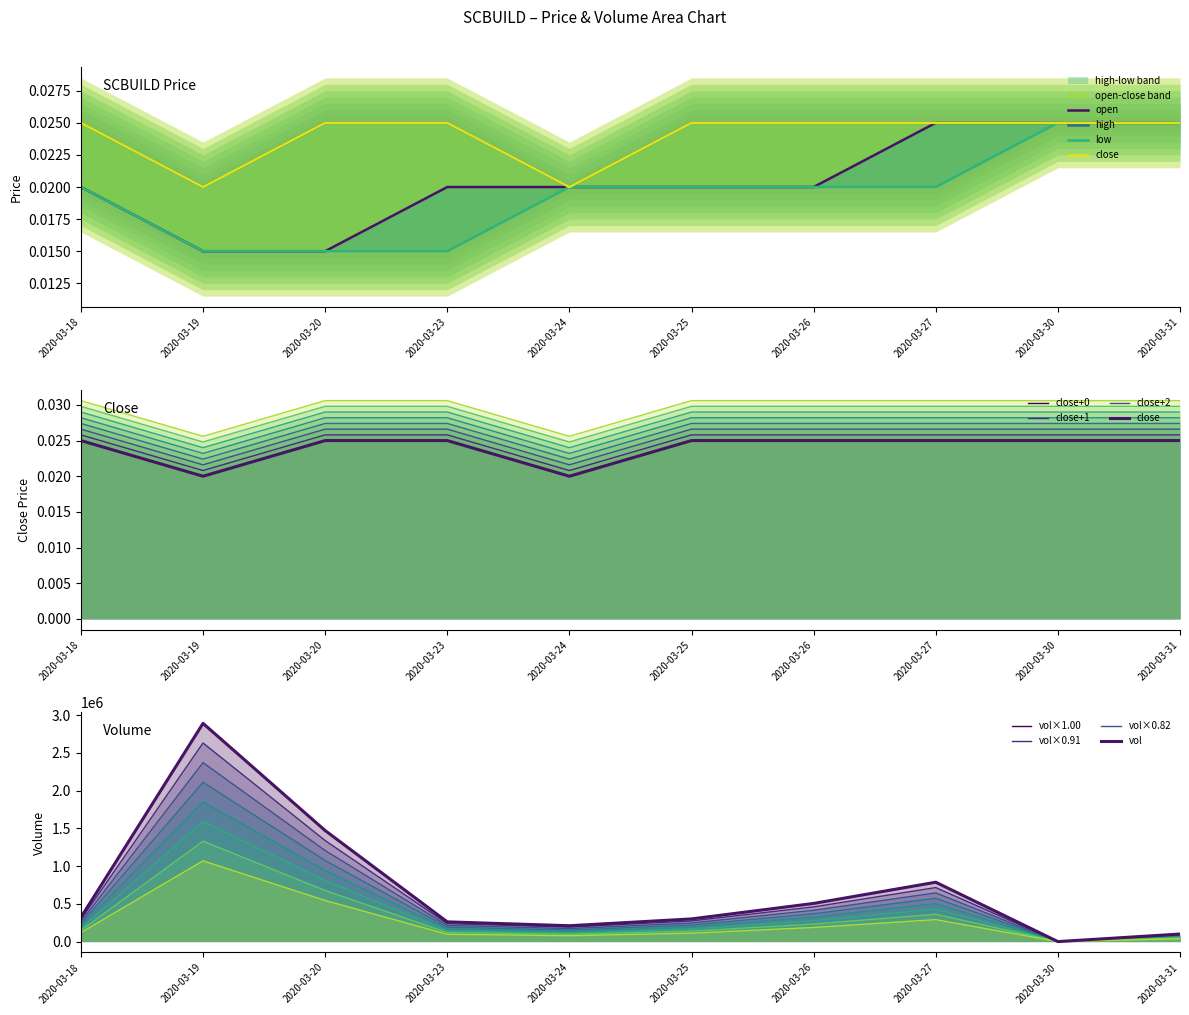

Count the number of categories in the chart.

10